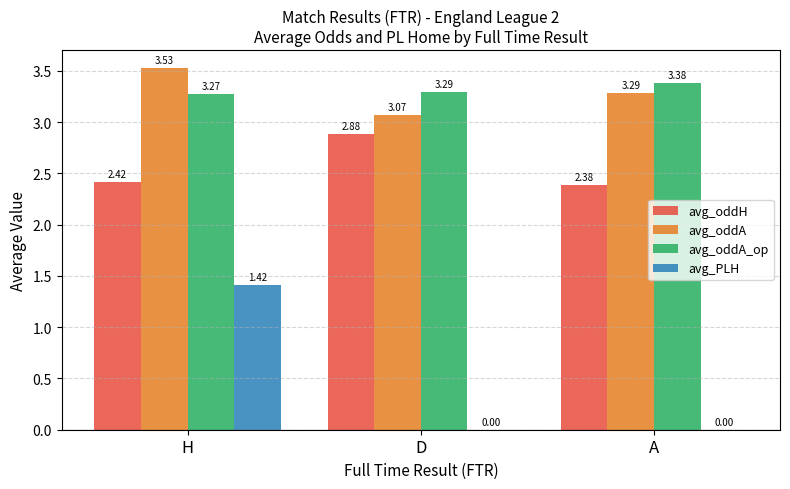

What is the sum of all avg_oddA values?

9.9